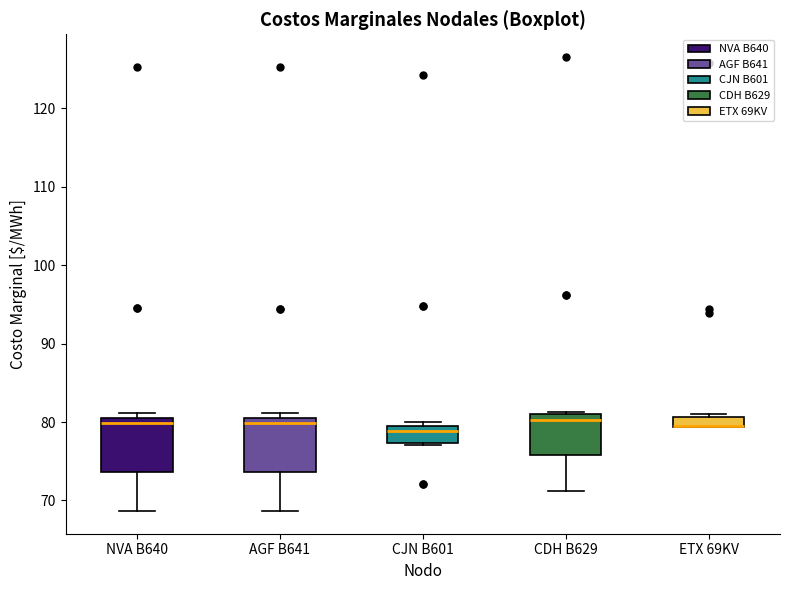

Where does the median line of the box for NVA B640 sit on the y-axis? The values are not printed on the chart, so give them approximately, as read against the axis.

80